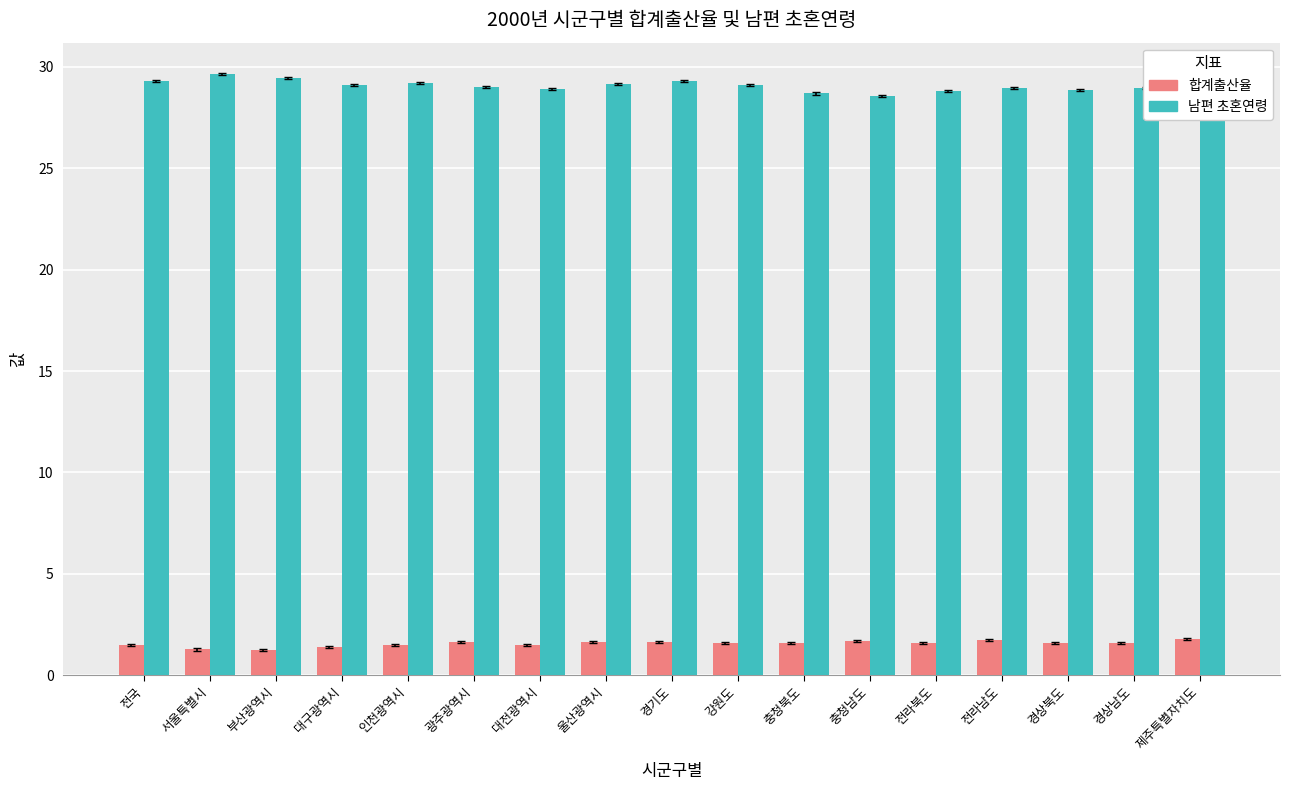

What is the sum of the 남편 초혼연령 values at 강원도 and 서울특별시?

58.7